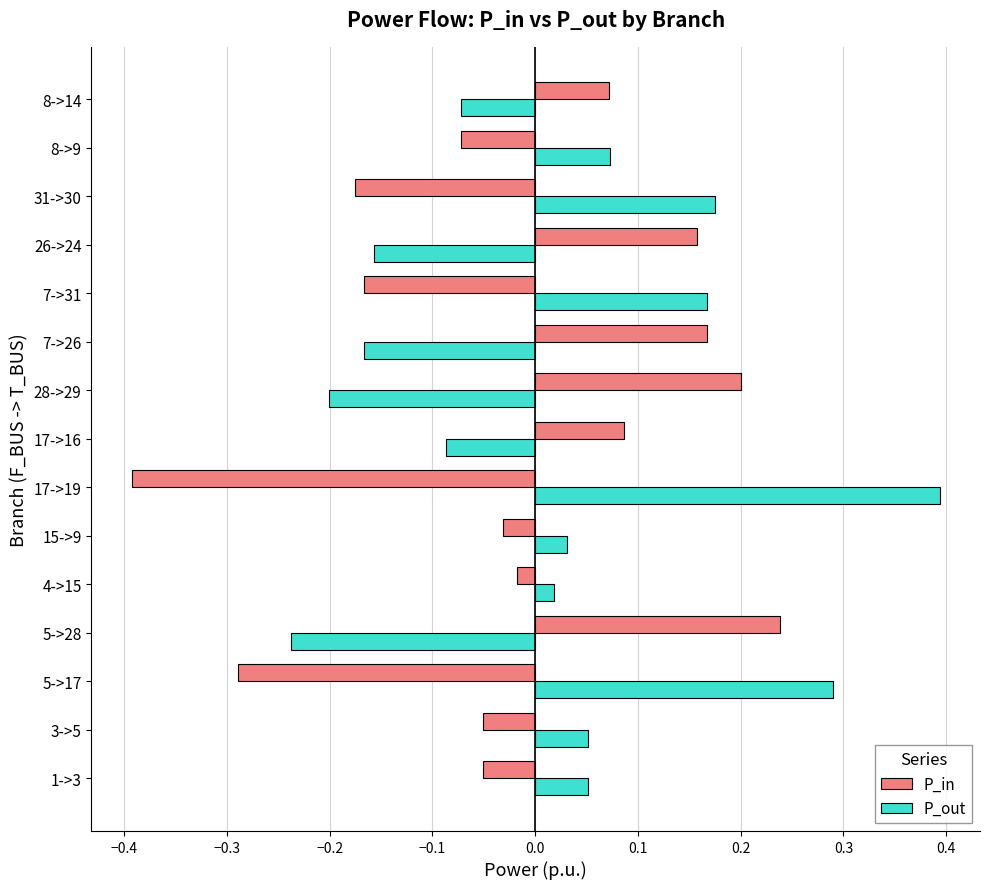

At which label is P_out closest to 0?

4->15